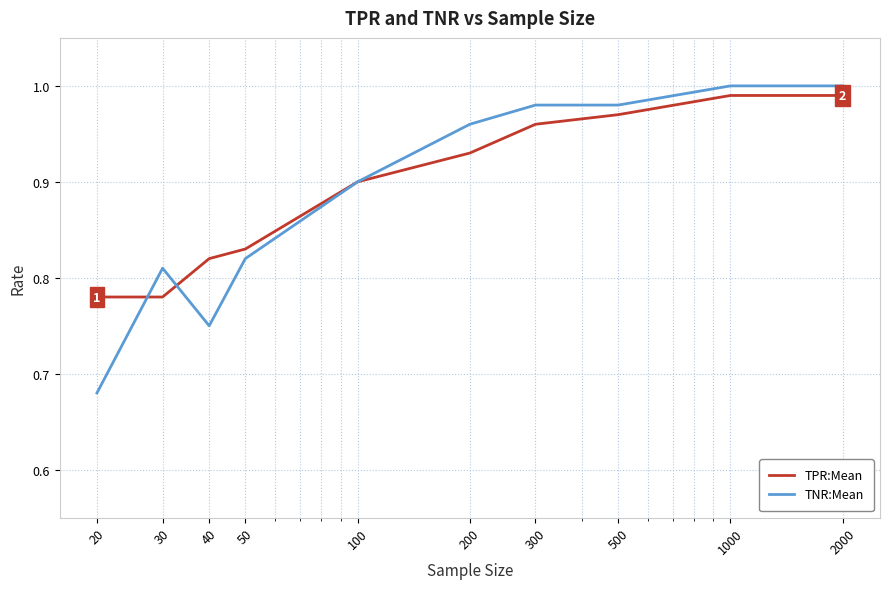

Is this an area chart (filled region under the line)?

No